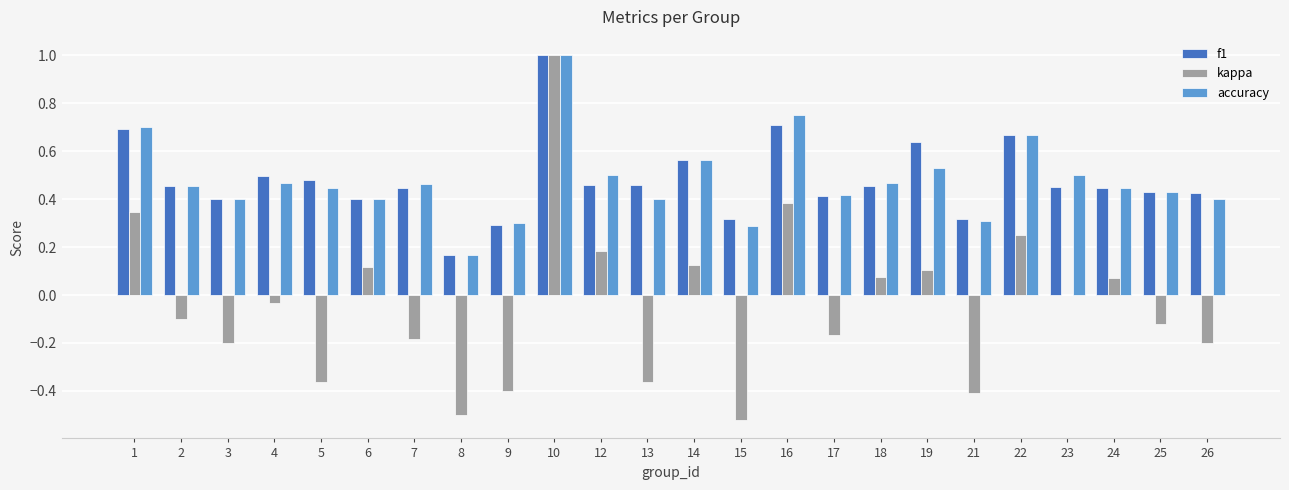

What is the total value across all series at 22?

1.6